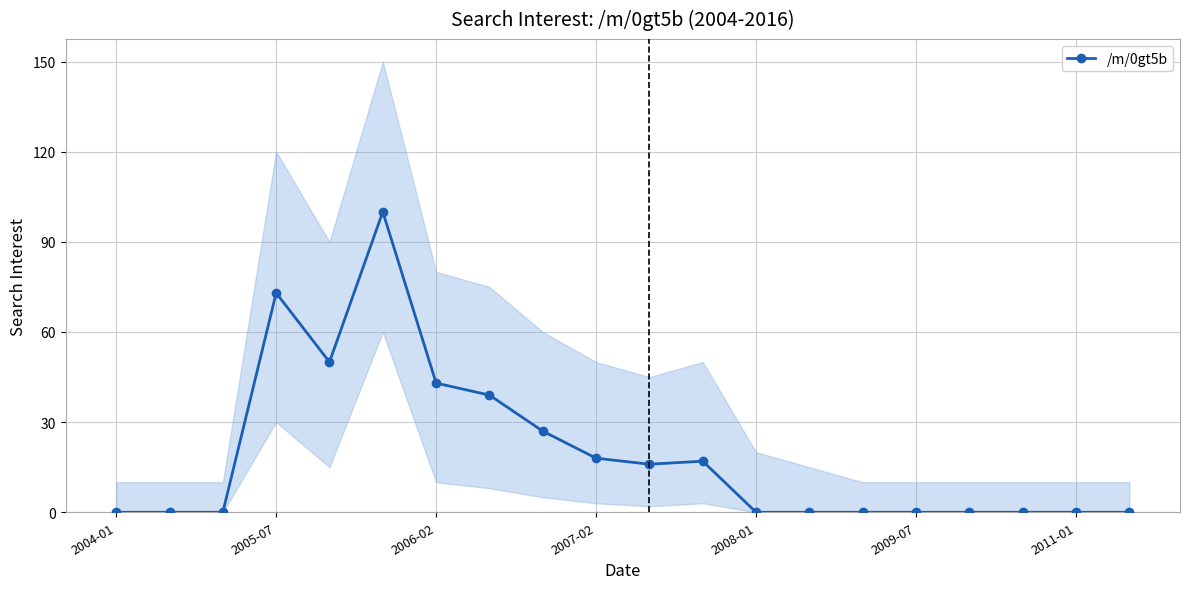

The /m/0gt5b series shows 0 at 2009-07. True or false?

True